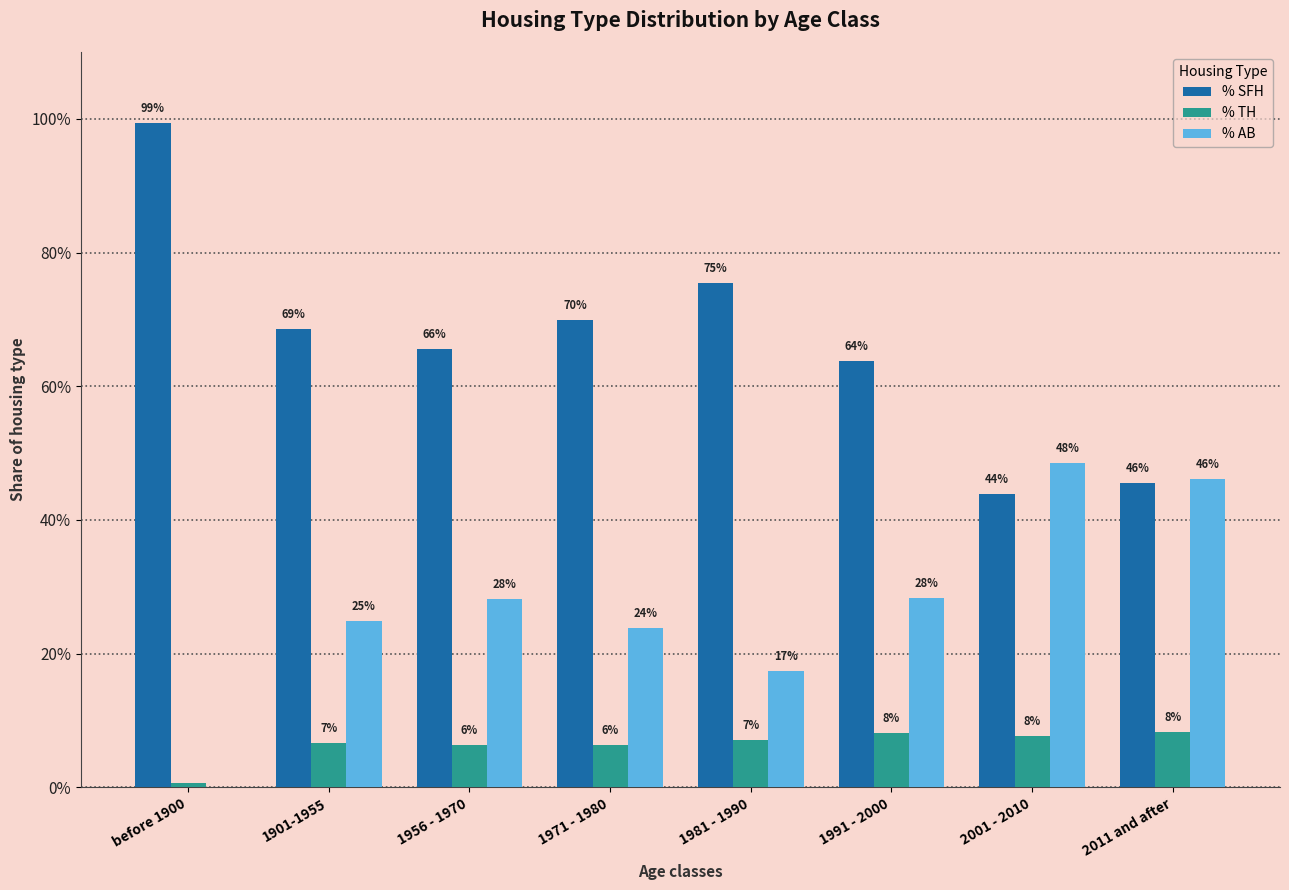

The % AB series shows 0.0 at 1901-1955. True or false?

False